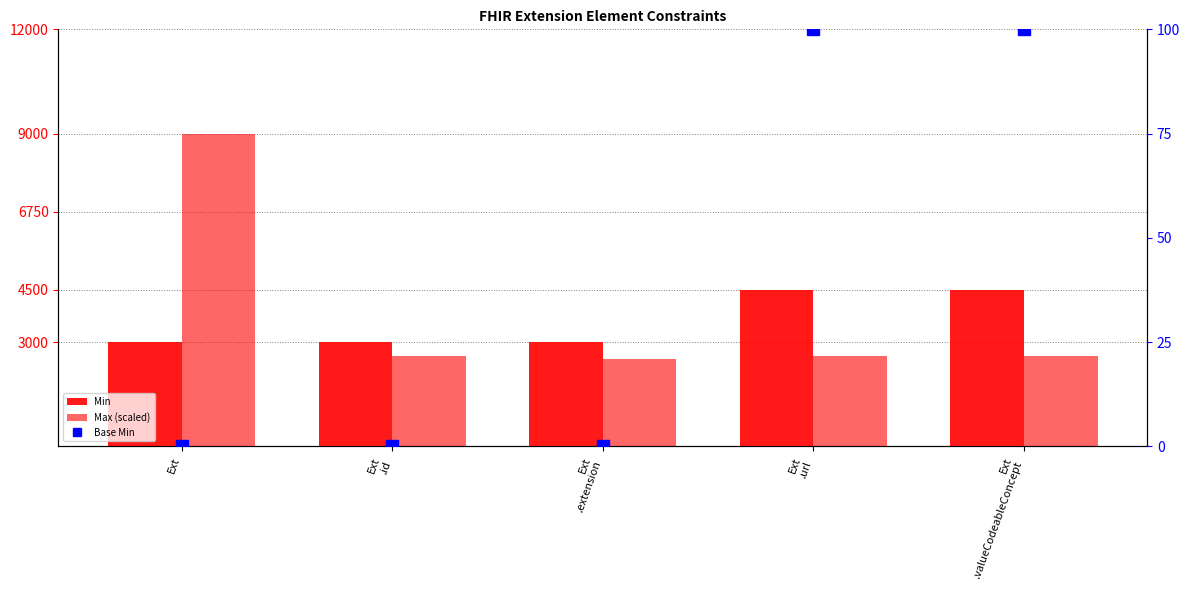

Is the value of Min at Ext
.extension greater than the value of Max (scaled) at Ext
.url?

Yes